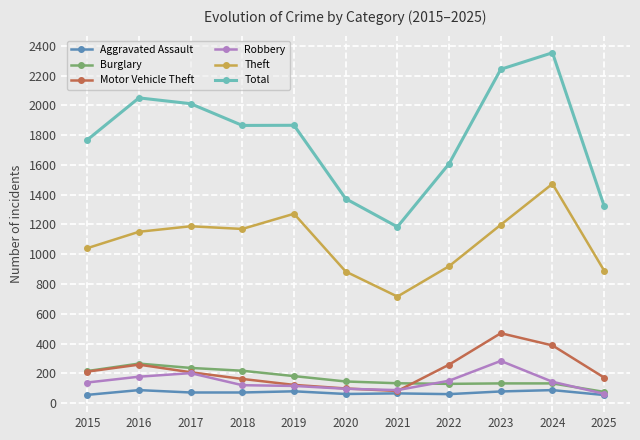

What is the greatest value displayed?

2353